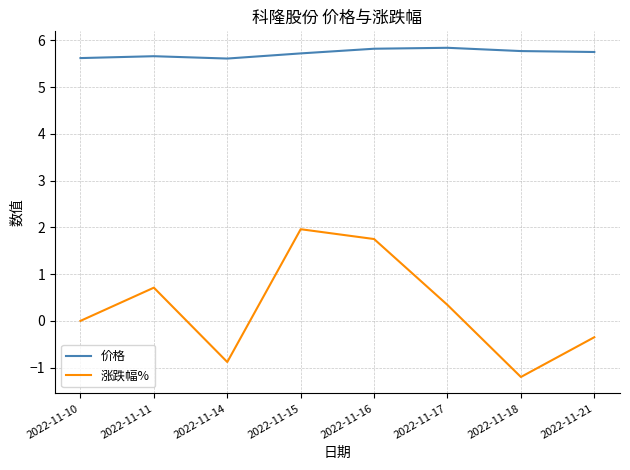

What is the difference between the second highest and second lowest values in the 涨跌幅% series?

2.6